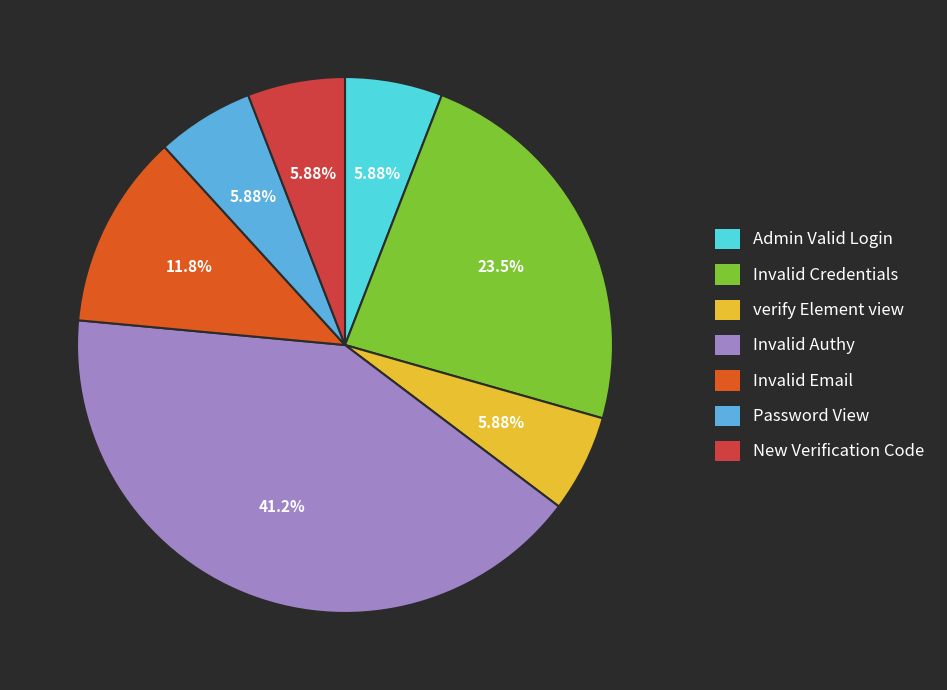

How many slices are in this pie chart?

7